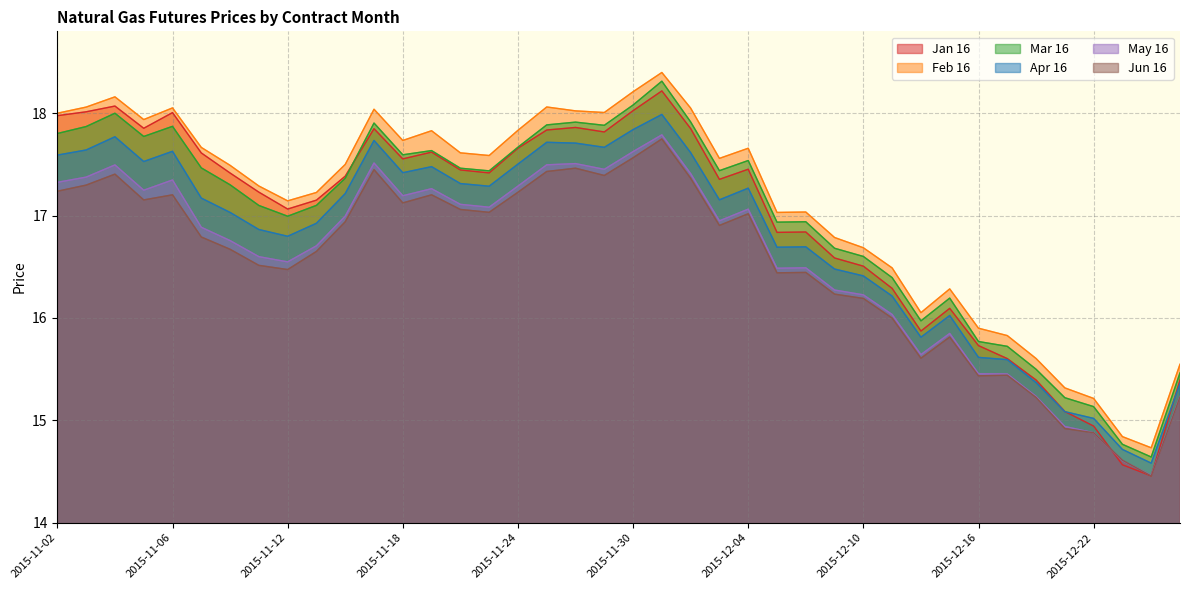

At 2015-11-02, list the series in order from largest to smallest.

Feb 16, Jan 16, Mar 16, Apr 16, May 16, Jun 16